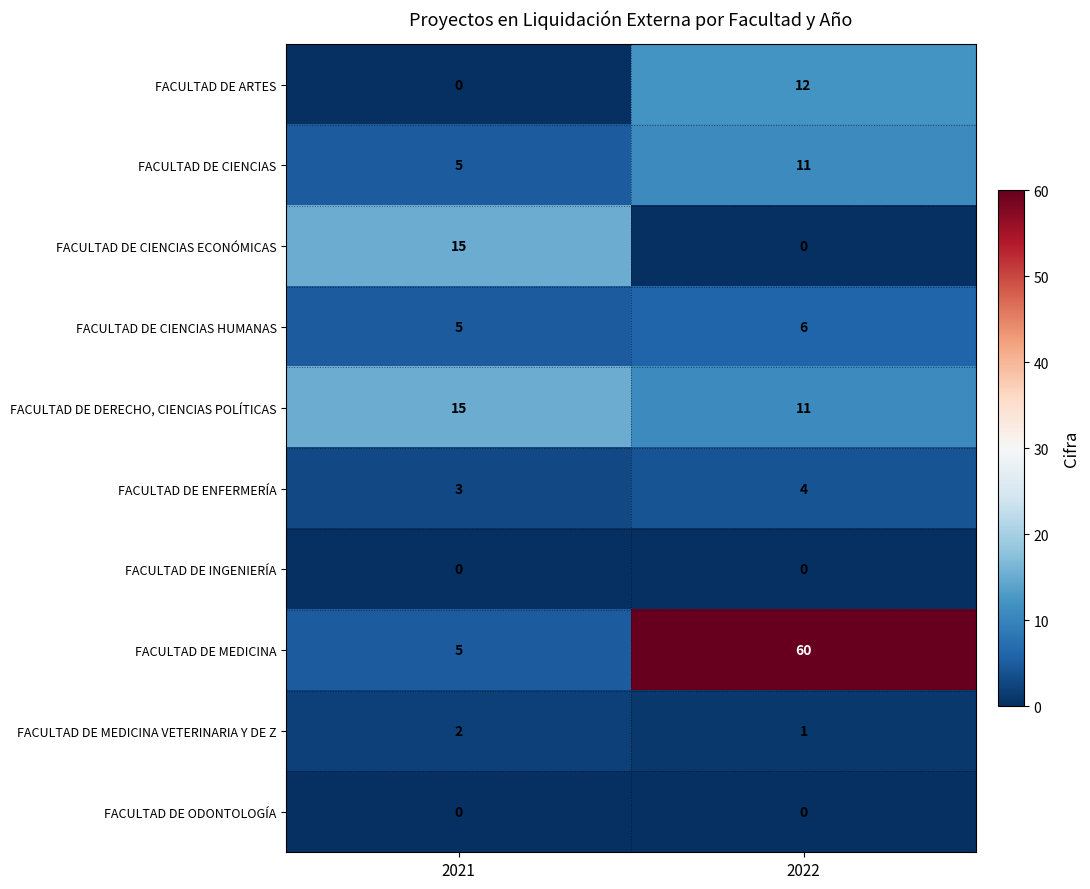

Between 2021 and 2022, which series saw the biggest shift?

FACULTAD DE MEDICINA